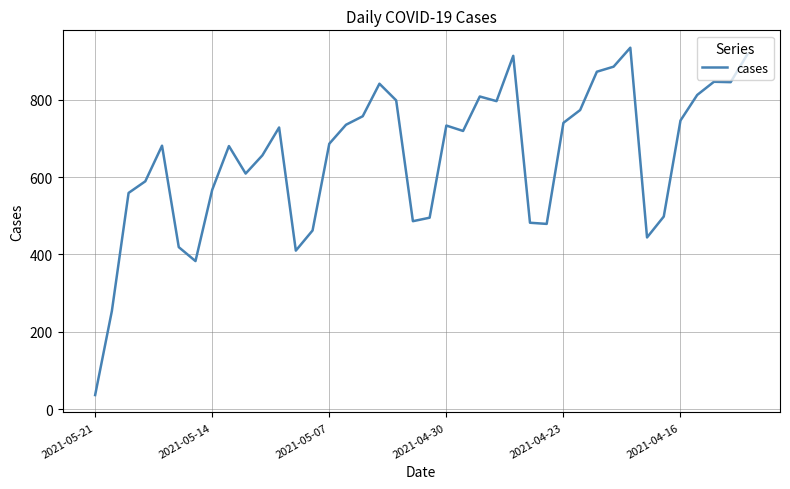

True or false: the data has more than 2 interior local peaks.

True